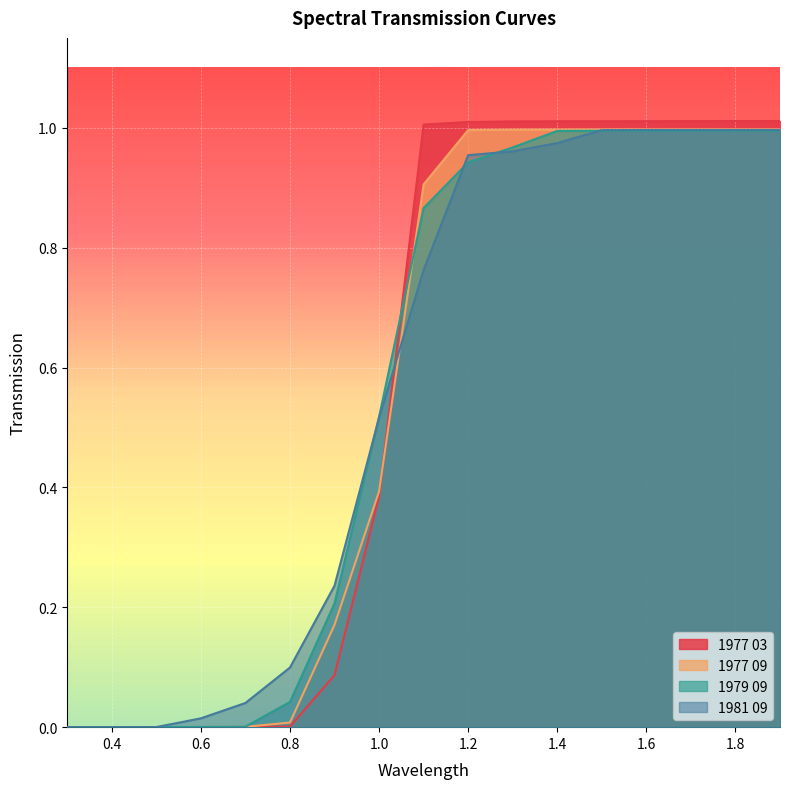

What is the label of the 3rd point from the left?

0.5